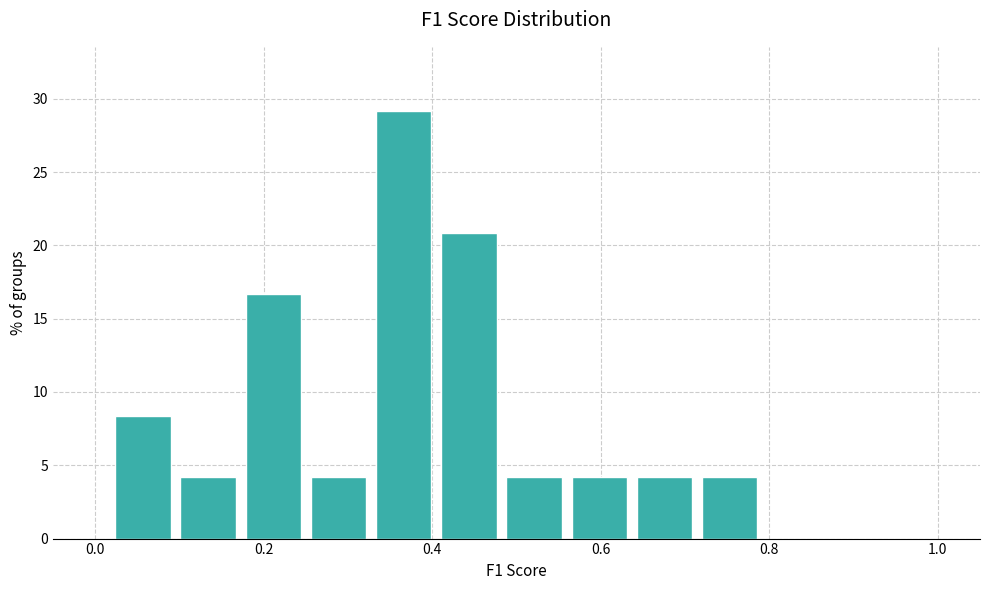

Around what value on the x-axis is the tallest bar? Give the approximate position of its centre, as read against the axis.

0.36